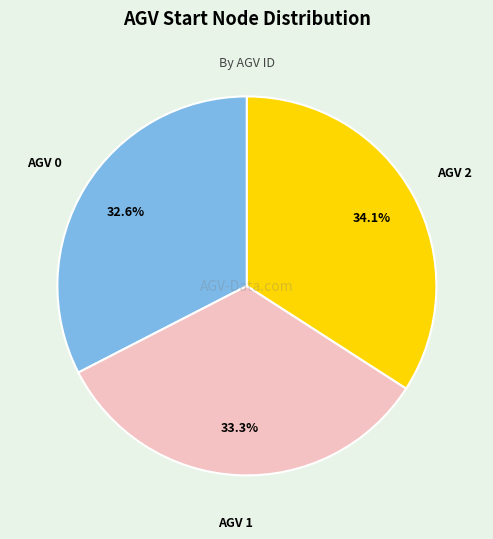

Is there a majority slice in this chart?

No